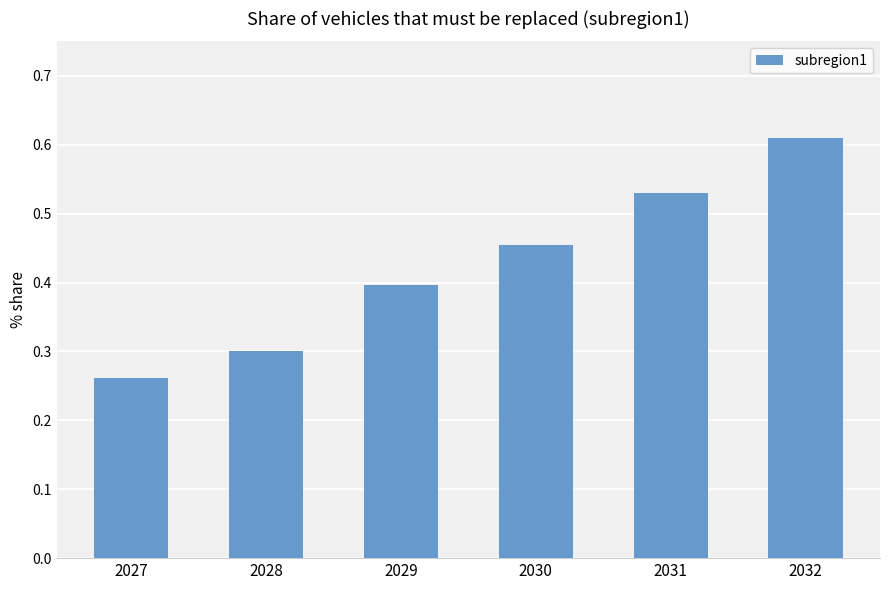

What is the sum of all values?

2.6